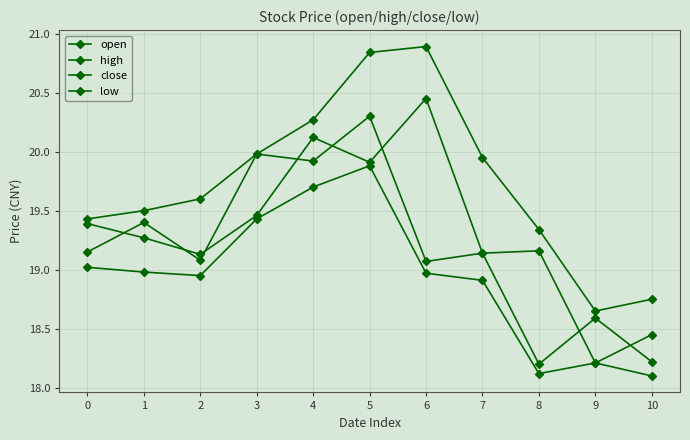

Rank the series at 1 from highest to lowest value.

high, open, close, low